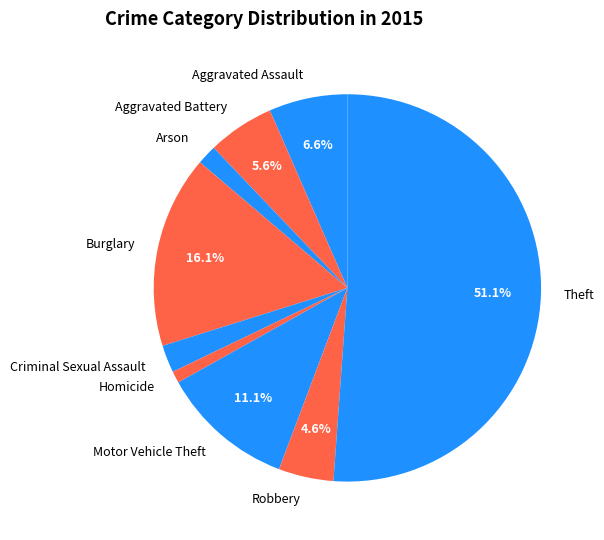

True or false: Aggravated Battery accounts for 6% of the total.

True